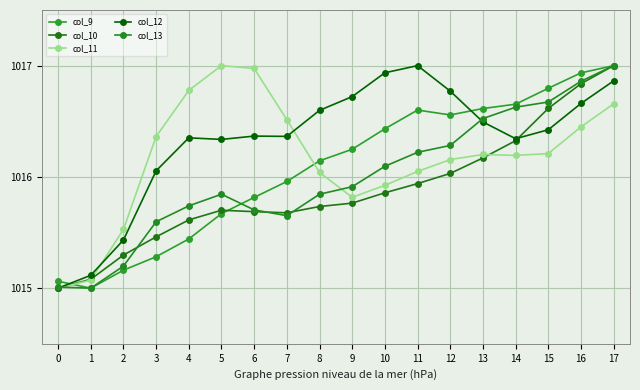

Read the col_11 value at 5.

1017.0